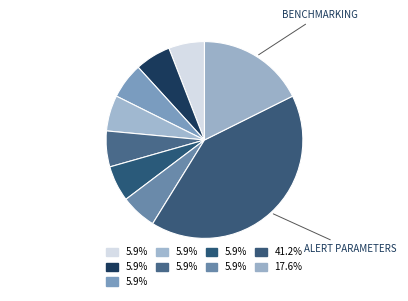

Count the number of slices in the pie.

9